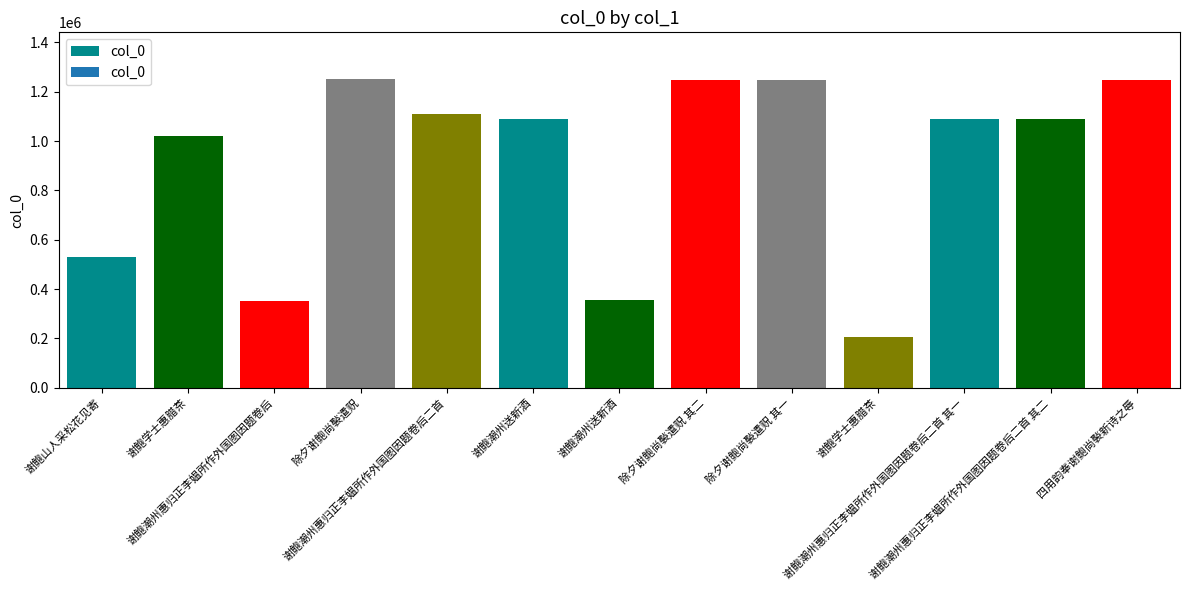

How many series are shown in this chart?

1